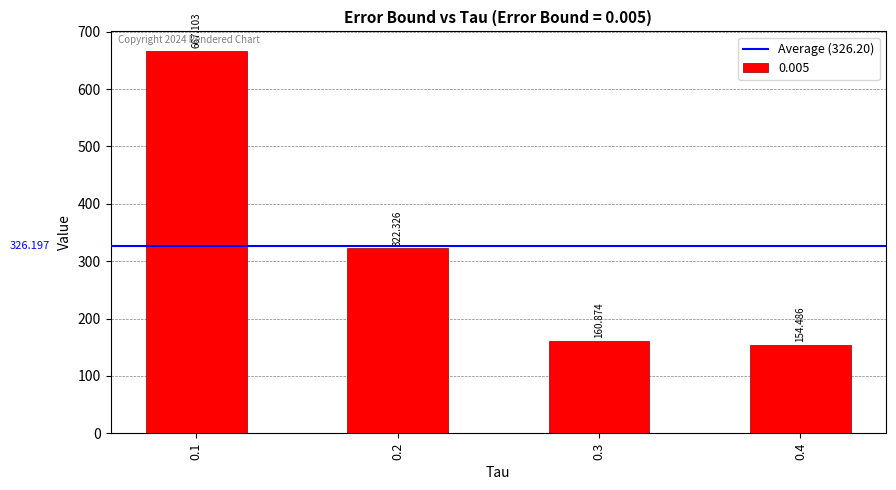

At which label does the data first exceed 322?

0.1